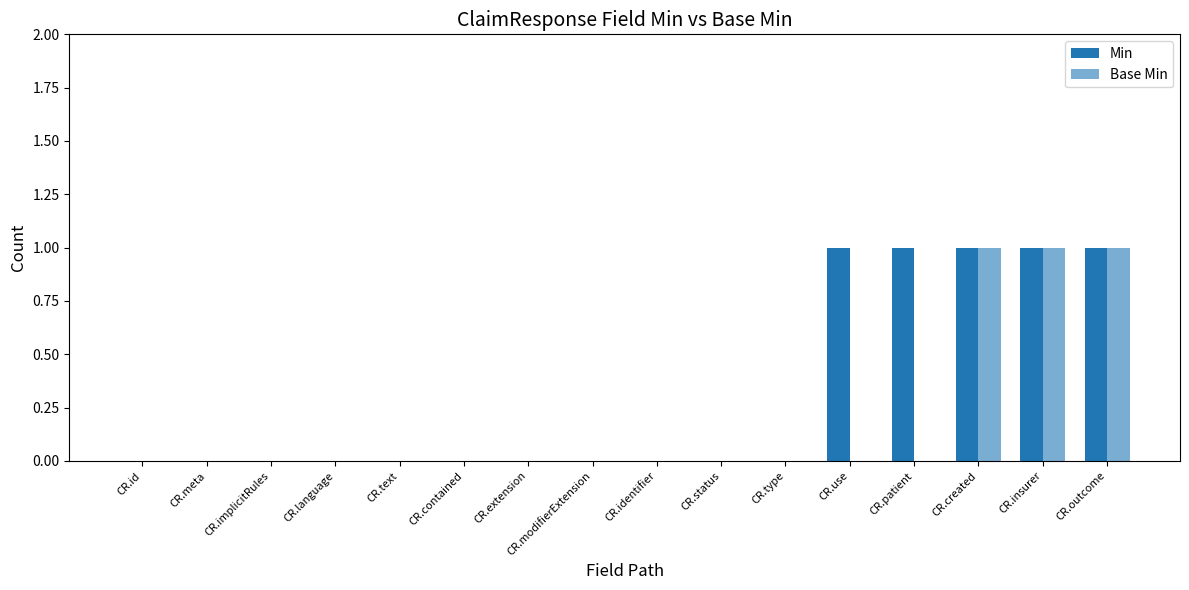

Which has a higher value, CR.created or CR.meta?

CR.created